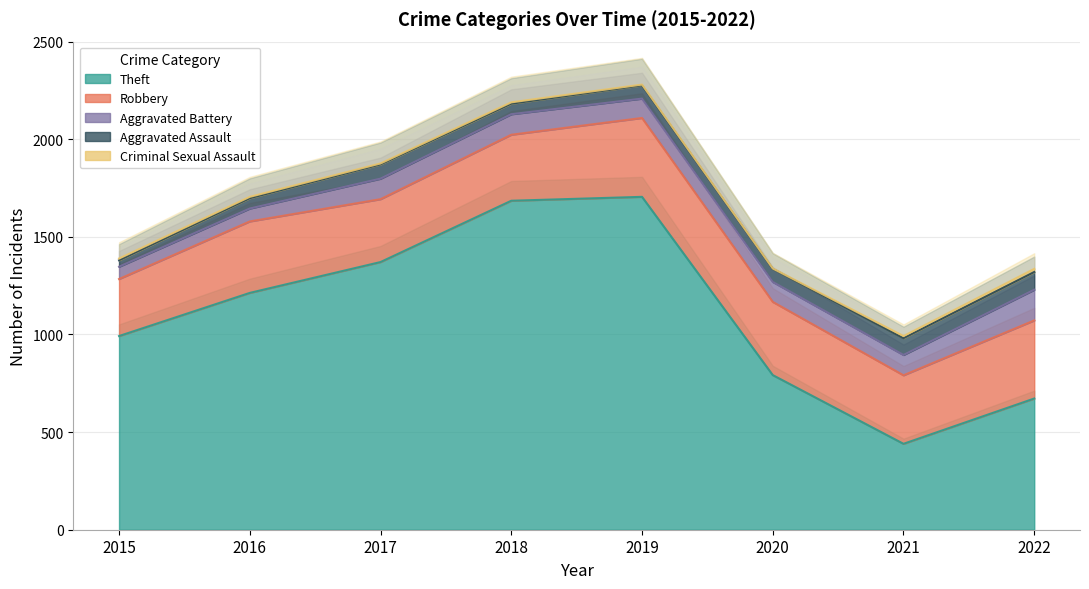

How many categories are shown in the chart?

8